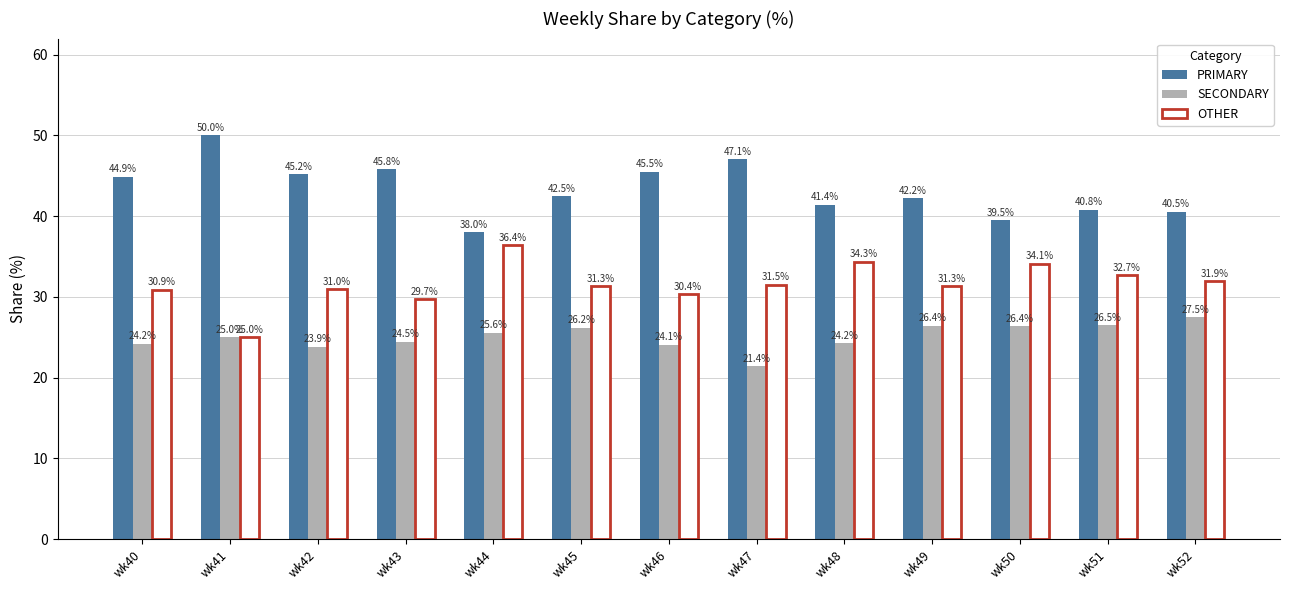

True or false: OTHER has a value of 36.4 at wk44.

True